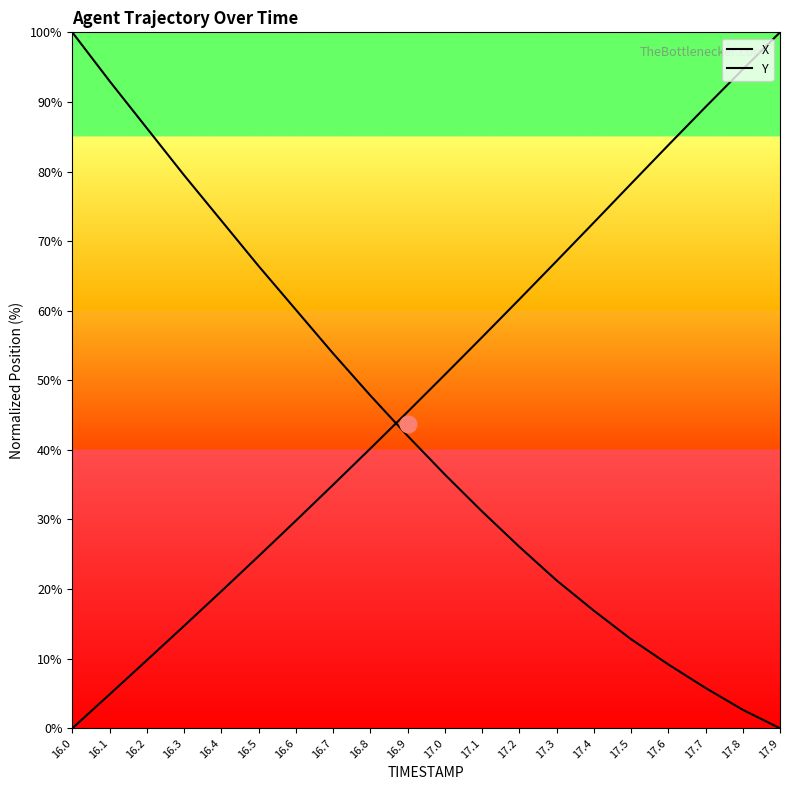

The value of Y at 17.7 is 8.9. True or false?

False